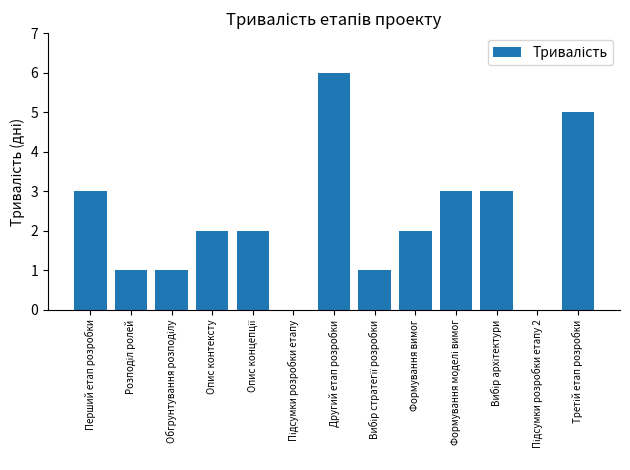

Which label corresponds to the largest value in the chart?

Другий етап розробки